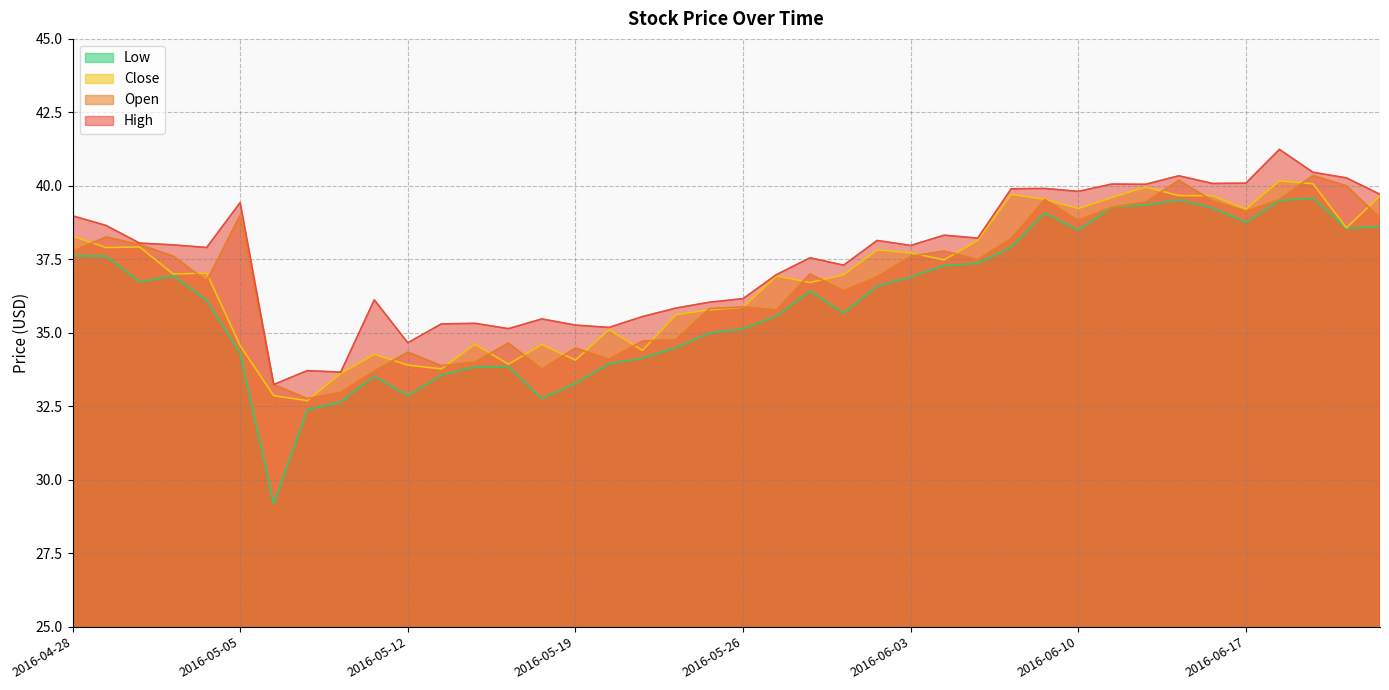

How many data points in Low are above 36?

22